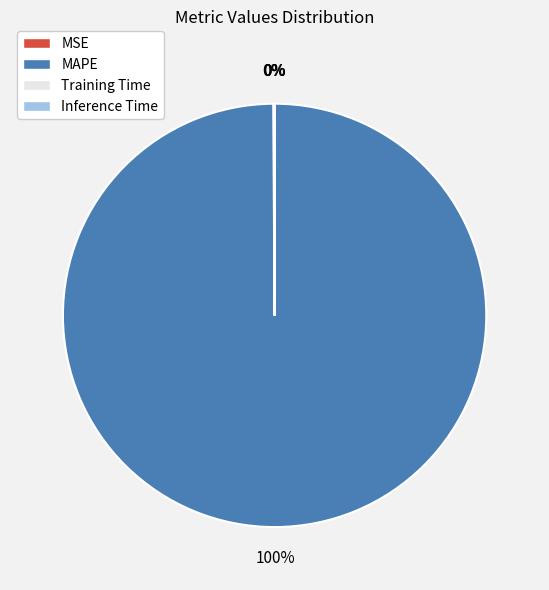

To the nearest percent, what is the average slice percentage?

25%